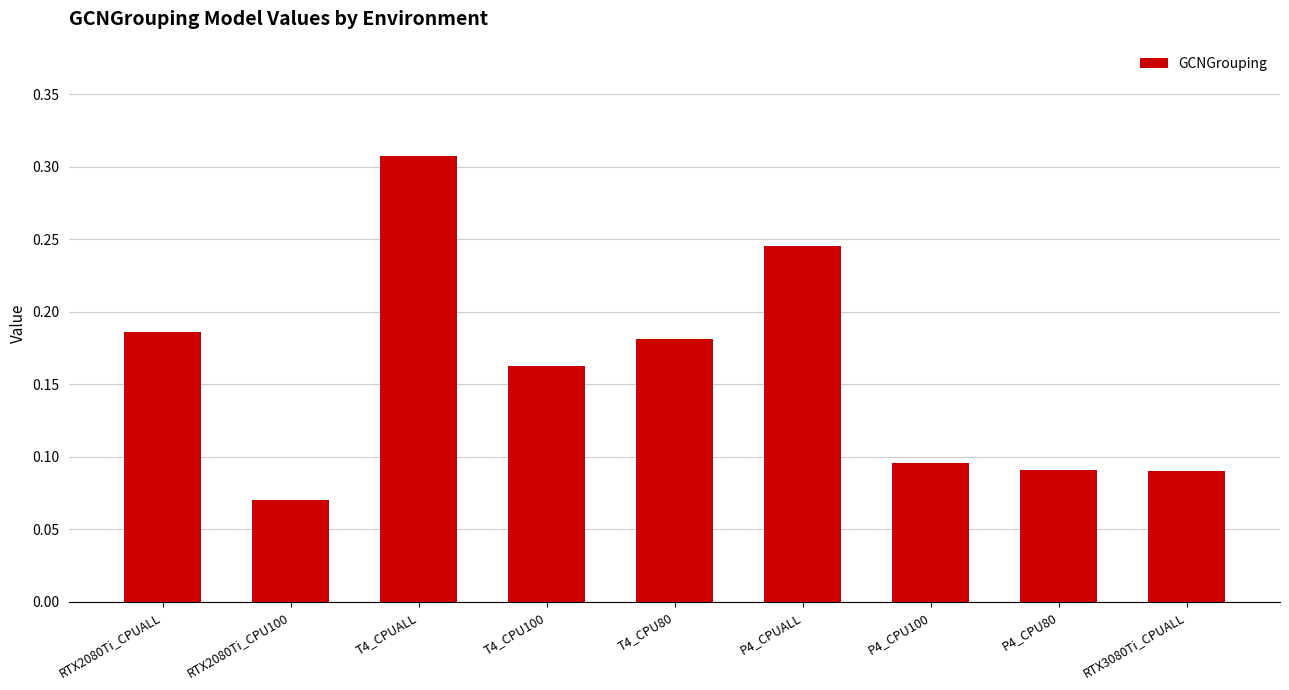

The value at T4_CPU80 is 0.1. True or false?

False